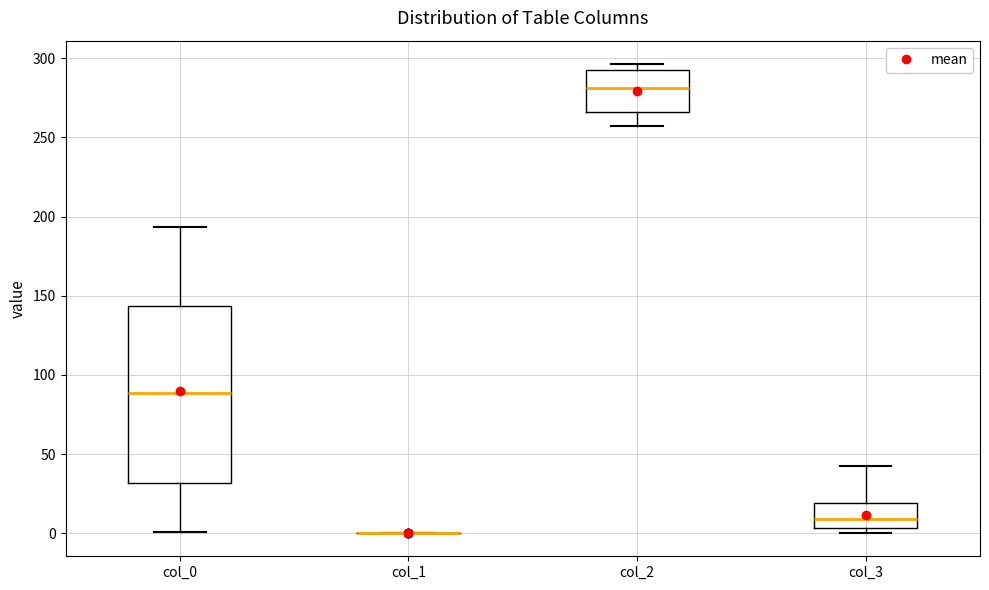

Reading left to right, read every box against the y-axis: the position of its median line, the range the box covers, and the ends of its whiskers. The values are not printed on the chart, so give them approximately, as read against the axis.

col_0: median 90, box 30 to 145, whiskers 0 to 195
col_1: box collapsed to a line at 0, whiskers 0 to 0
col_2: median 280, box 265 to 295, whiskers 255 to 295 (just above the box's upper edge)
col_3: median 10, box 5 to 20, whiskers 0 to 45